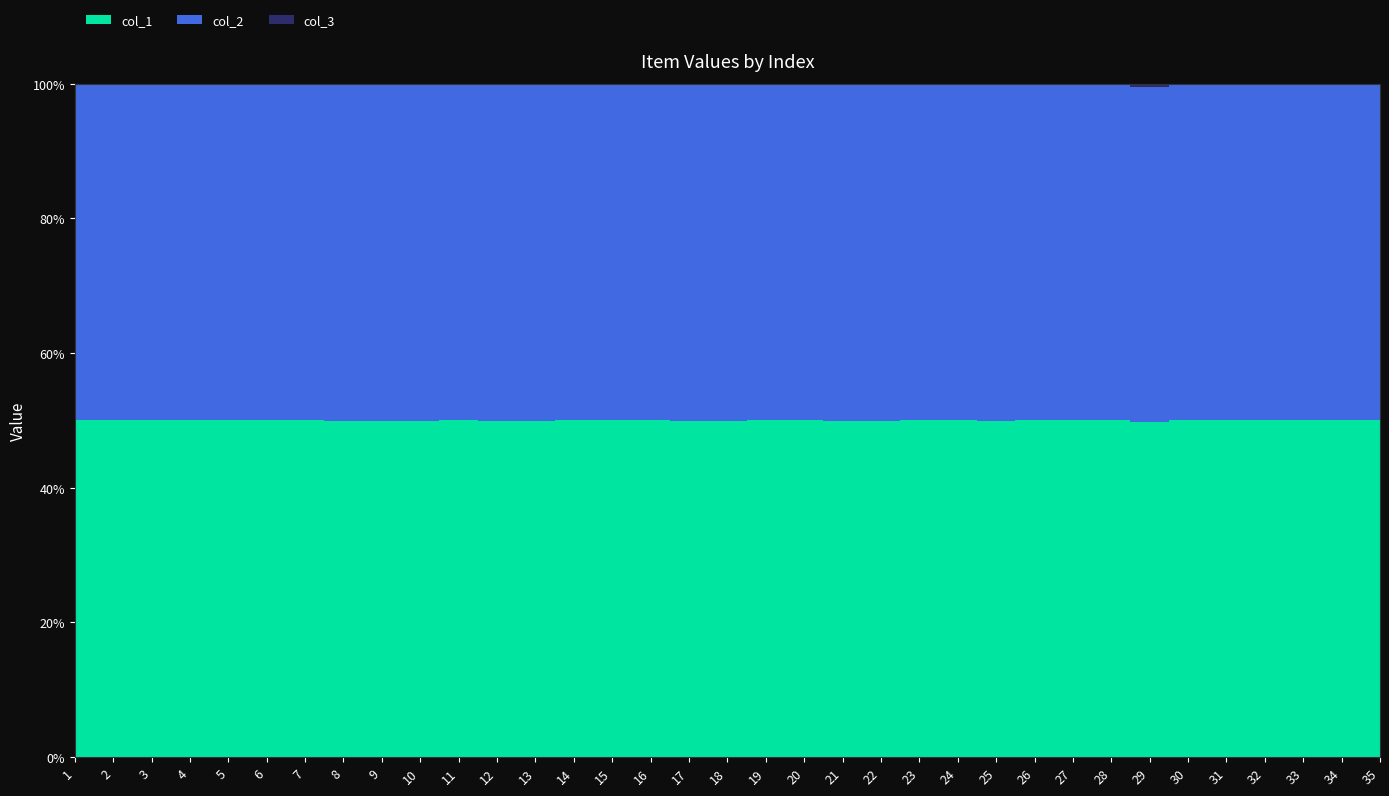

List the series in order of their peak value, highest first.

col_1, col_2, col_3